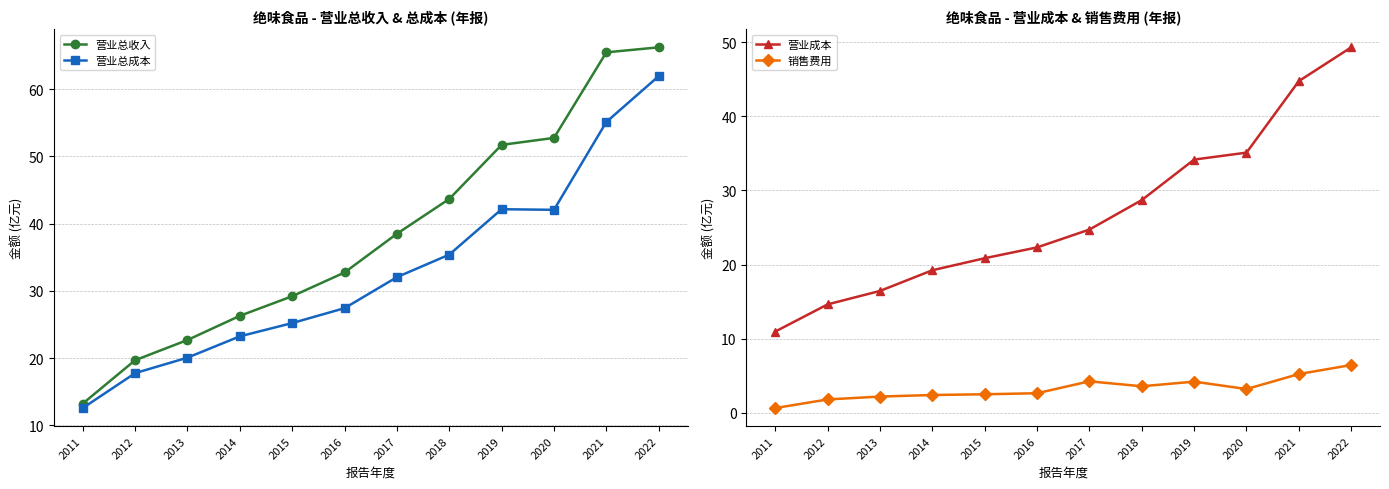

Is the value of 销售费用 at 2015 greater than the value of 营业总成本 at 2017?

No